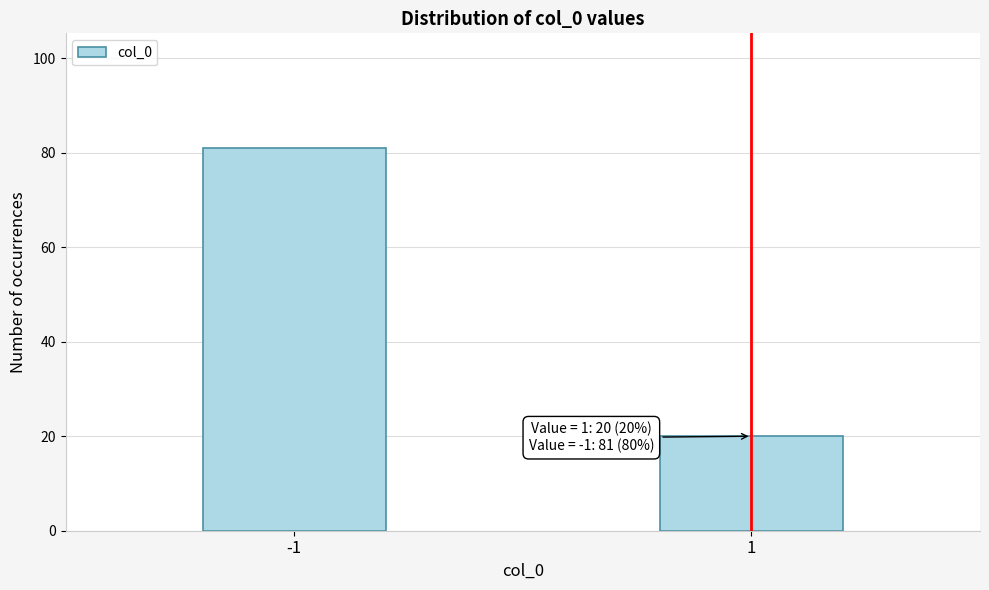

Reading left to right, extract all data points from this chart.

81	20